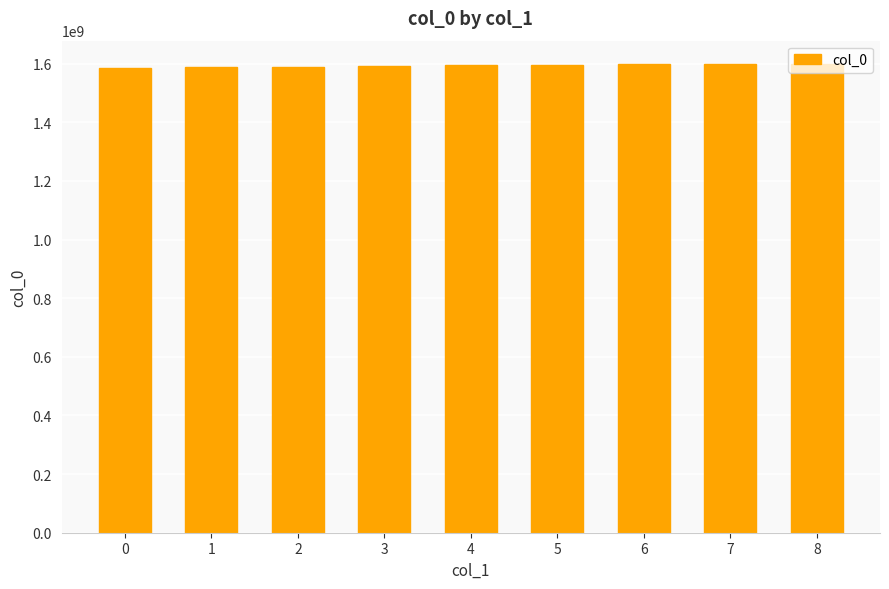

What is the value of the 8th bar from the left?

1598429559.8